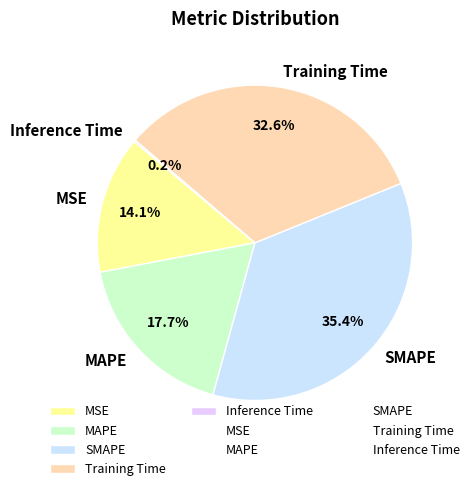

Is there a majority slice in this chart?

No